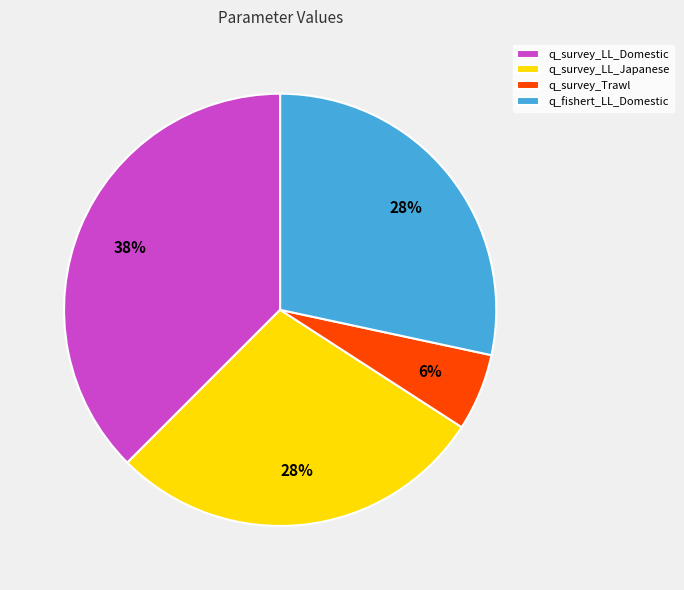

What is the ratio of the value at q_fishert_LL_Domestic to the value at q_survey_LL_Japanese?

1.0